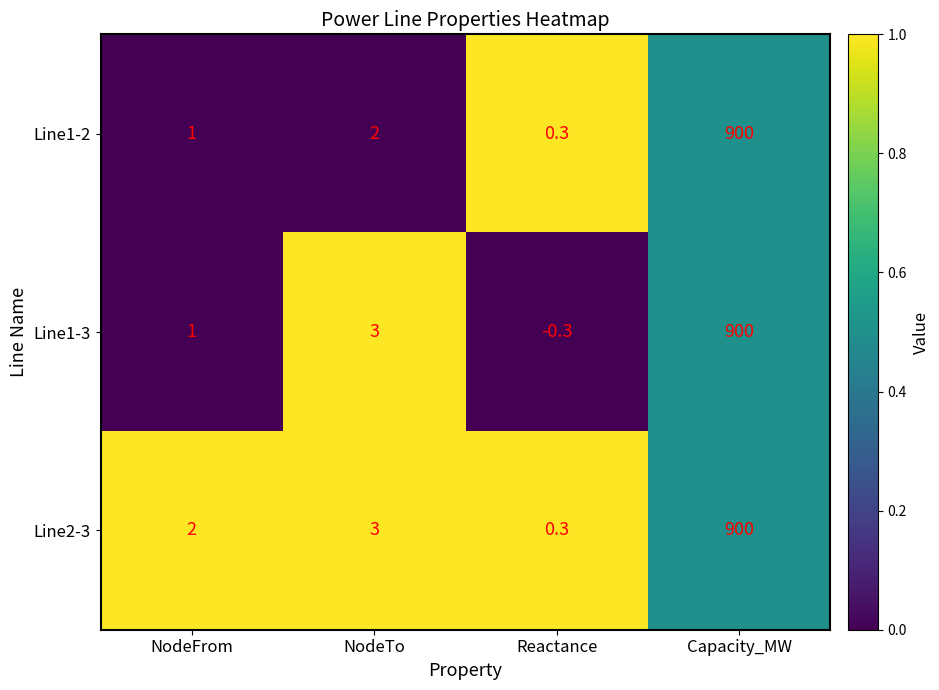

Which series has the largest range (max minus min)?

Line1-3